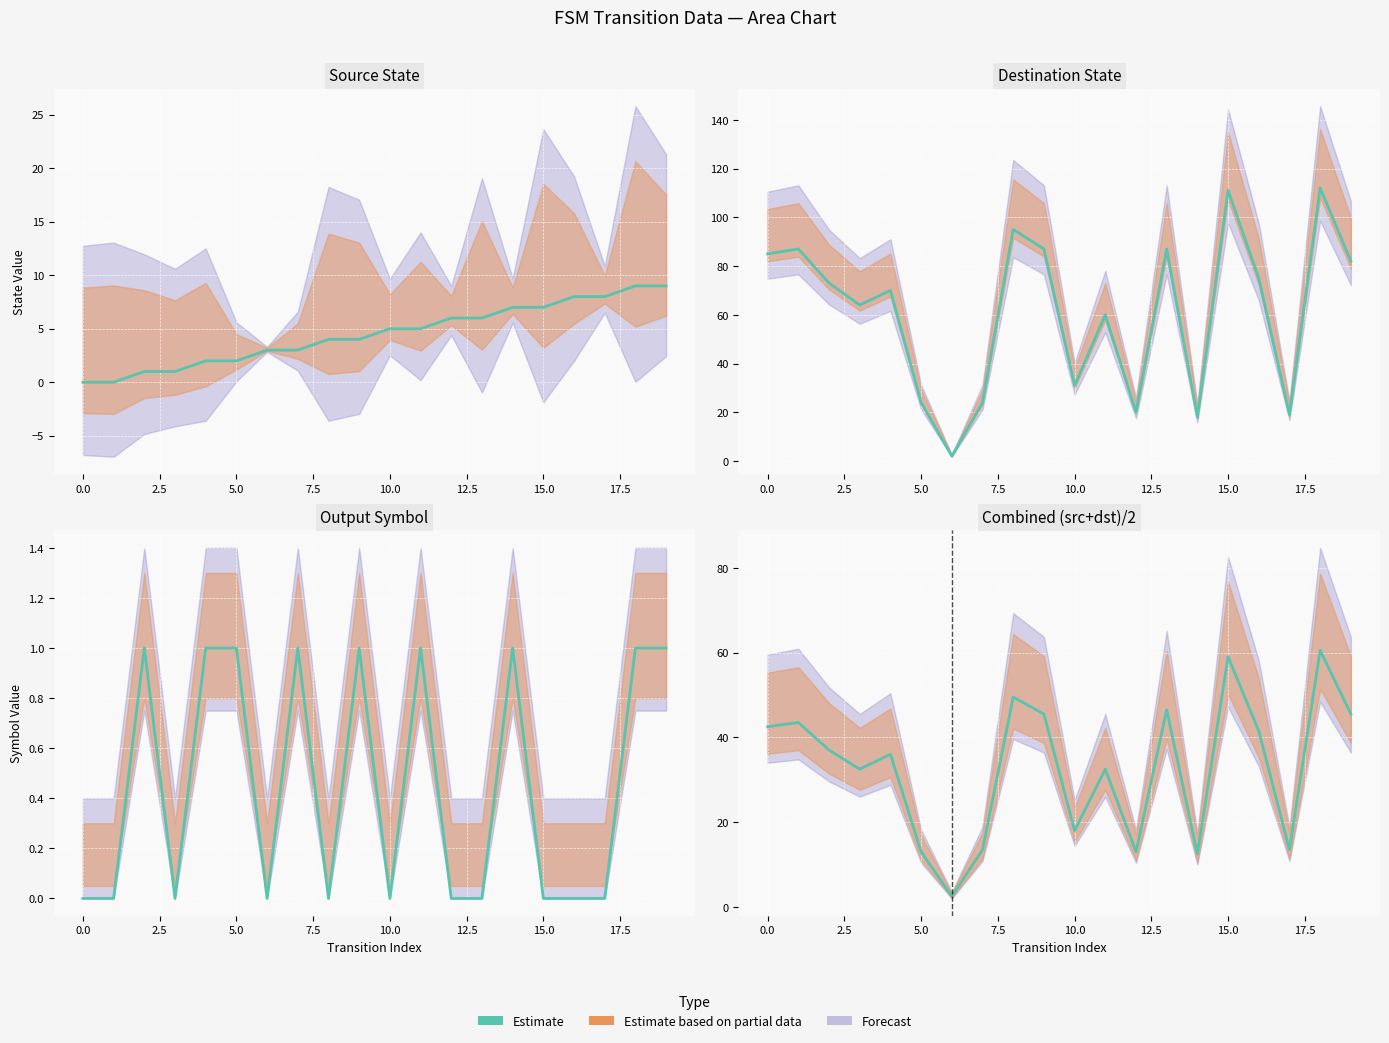

What is the value of the 11th point from the left?

18.0